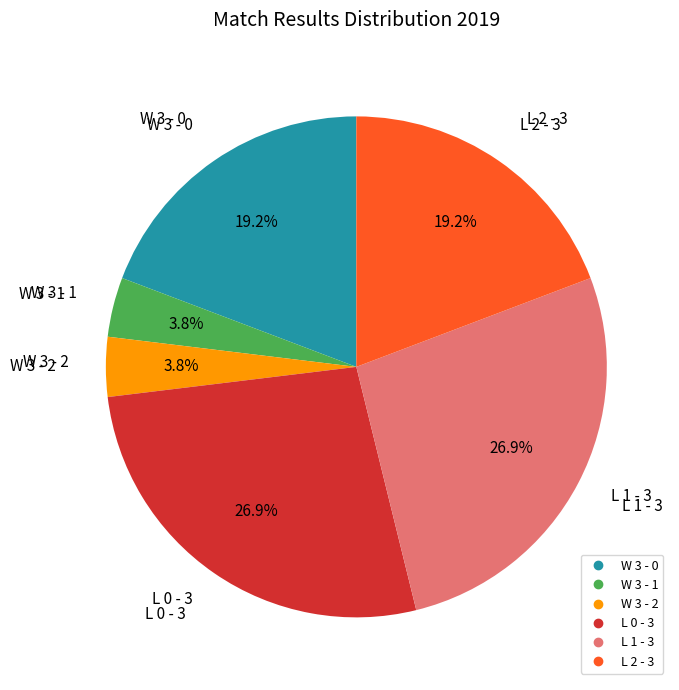

How many slices are in this pie chart?

6